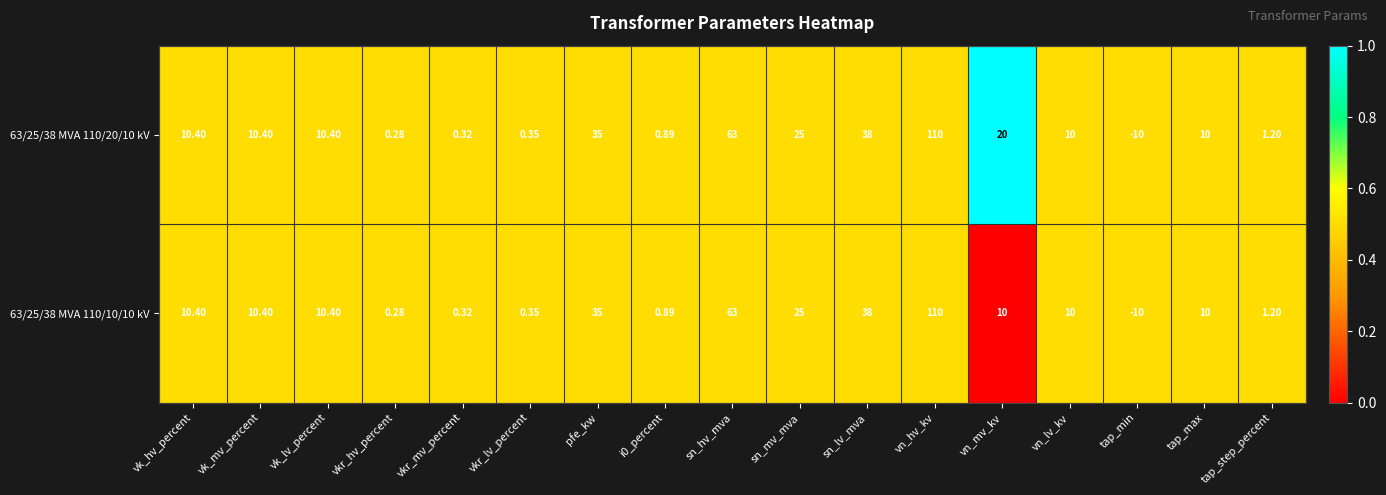

Where is 63/25/38 MVA 110/20/10 kV nearest to the value 50?

sn_lv_mva